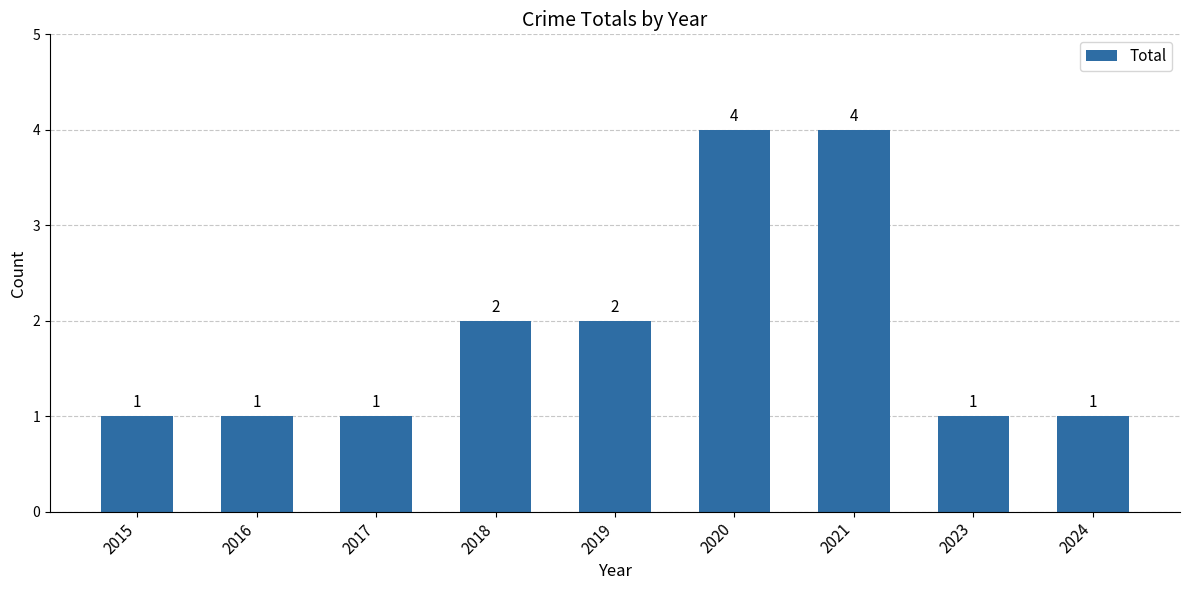

What is the ratio of the value at 2024 to the value at 2019?

0.5